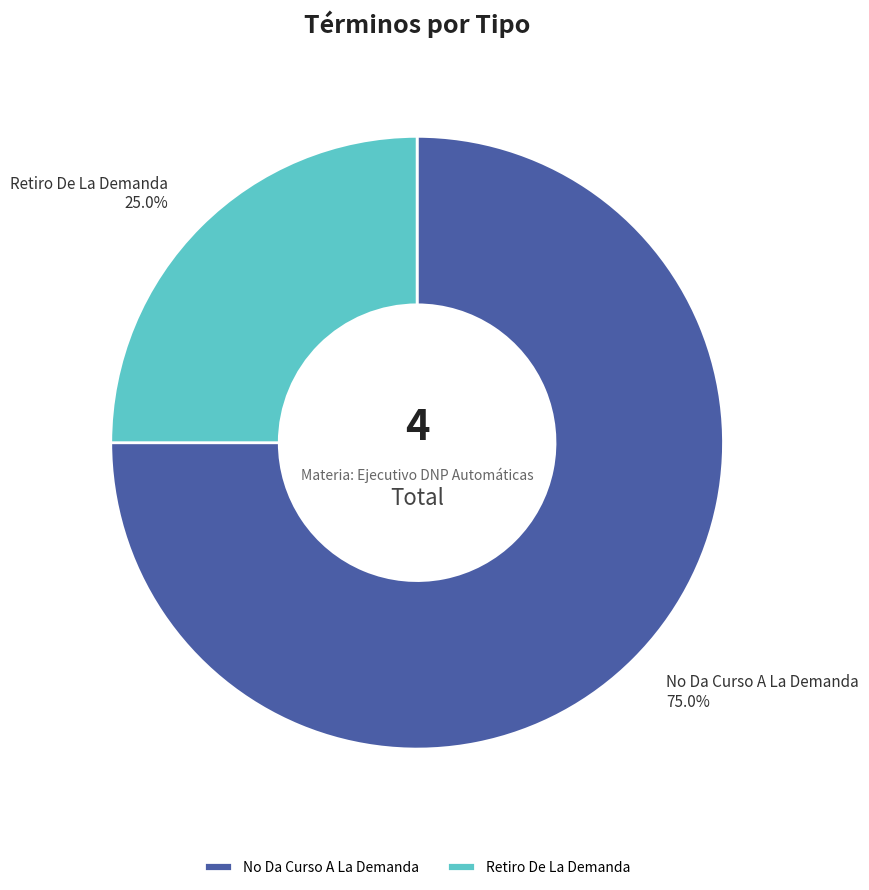

Does No Da Curso A La Demanda represent more than half of the total?

Yes